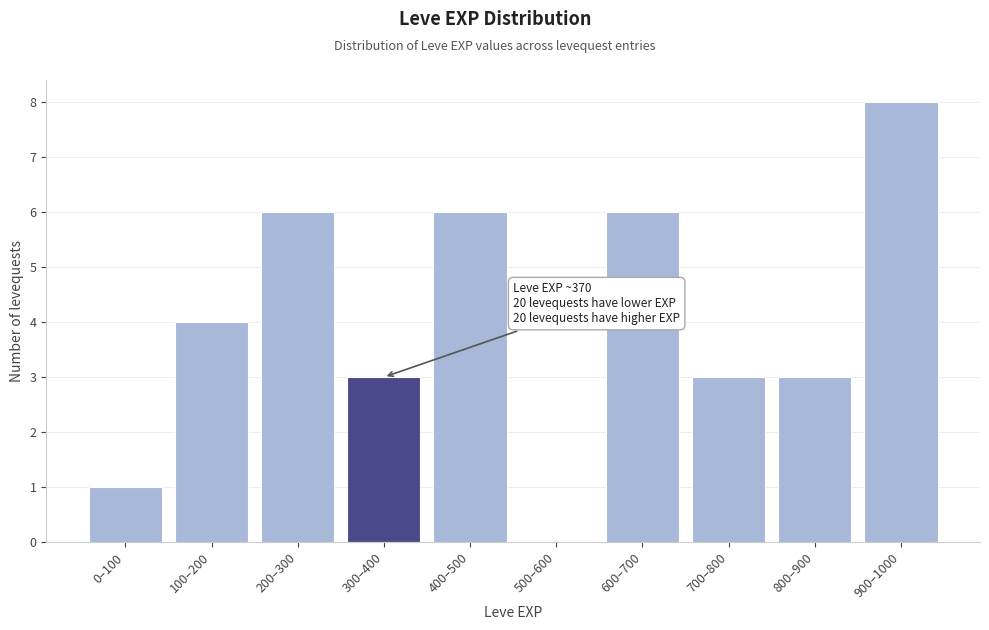

Reading right to left, list all the values displayed in this chart.

900–1000=8	800–900=3	700–800=3	600–700=6	500–600=0	400–500=6	300–400=3	200–300=6	100–200=4	0–100=1